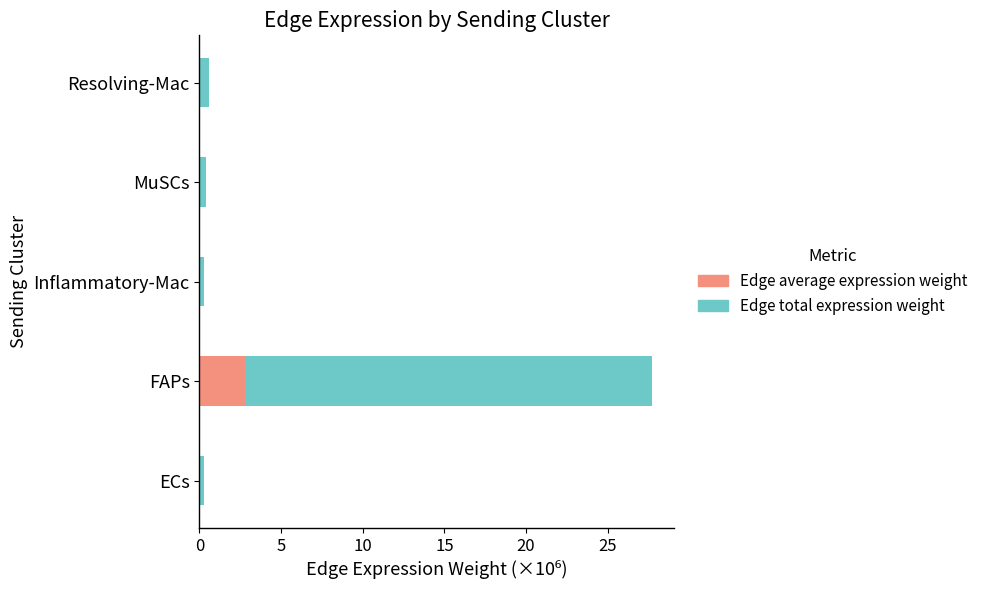

At which category is the sum across all series the highest?

FAPs